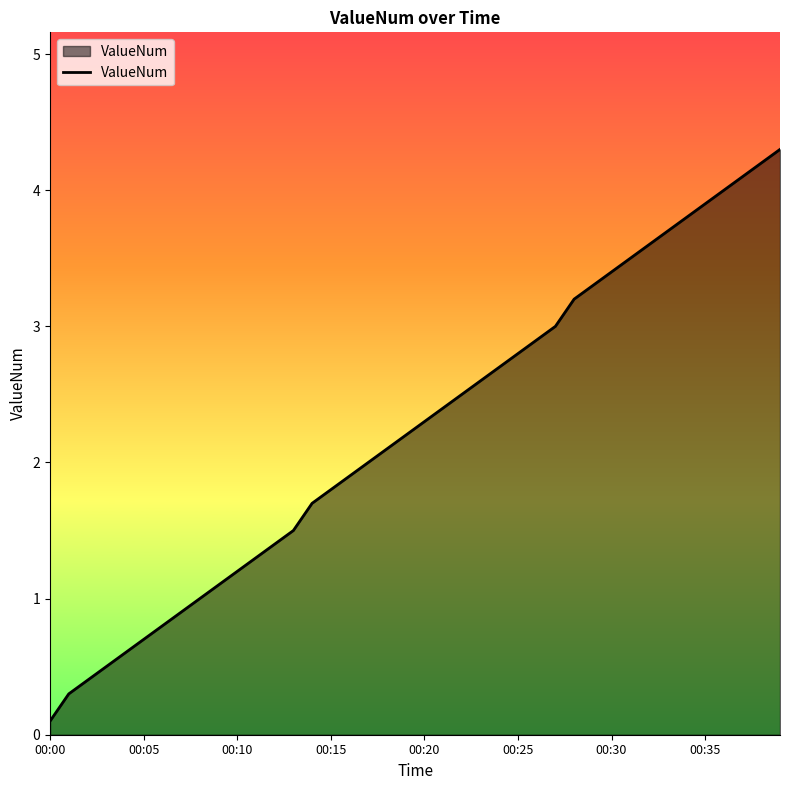

What is the greatest value displayed?

4.3